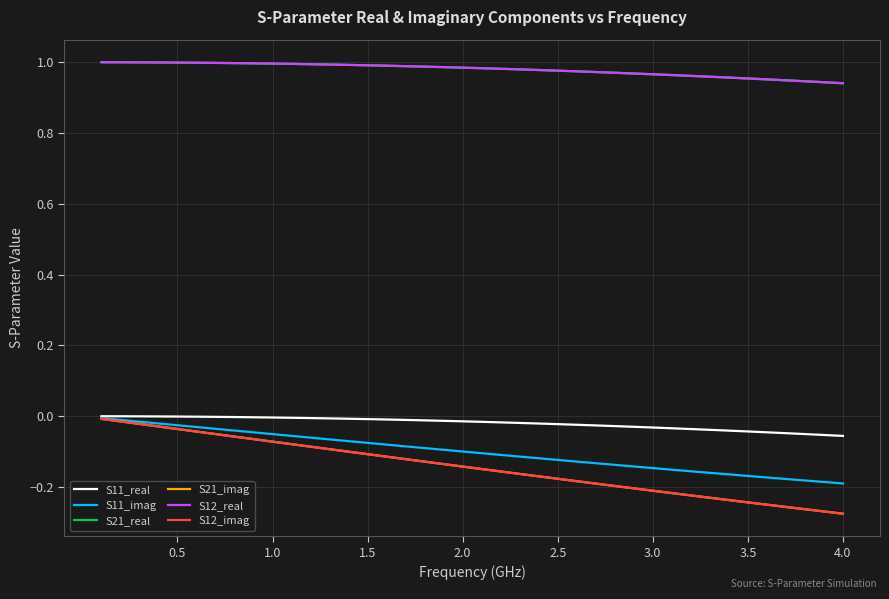

True or false: S21_imag and S21_real intersect in this chart.

False